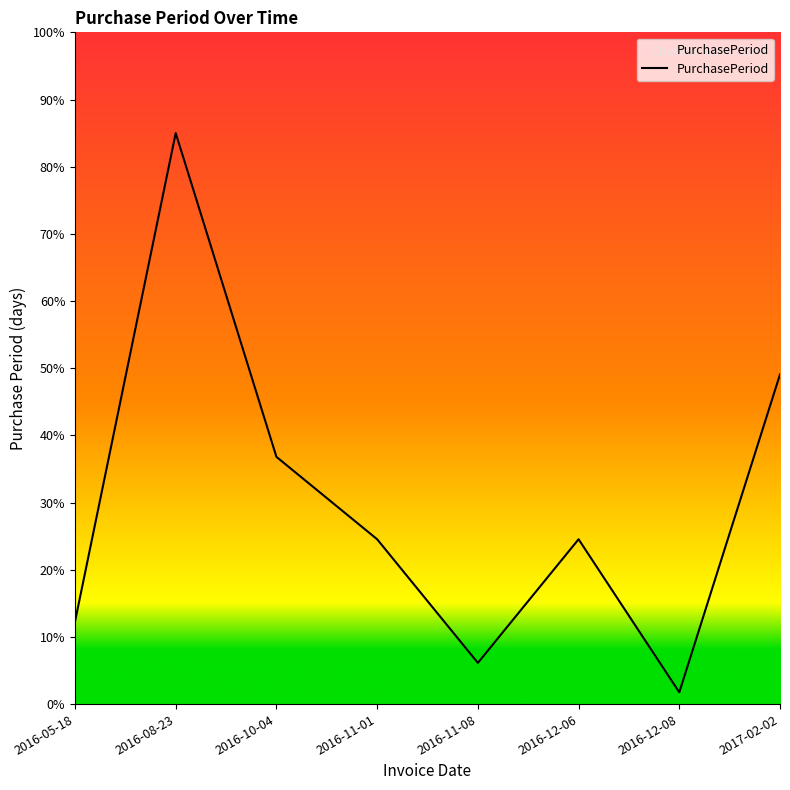

What position from the left is 2016-10-04?

3